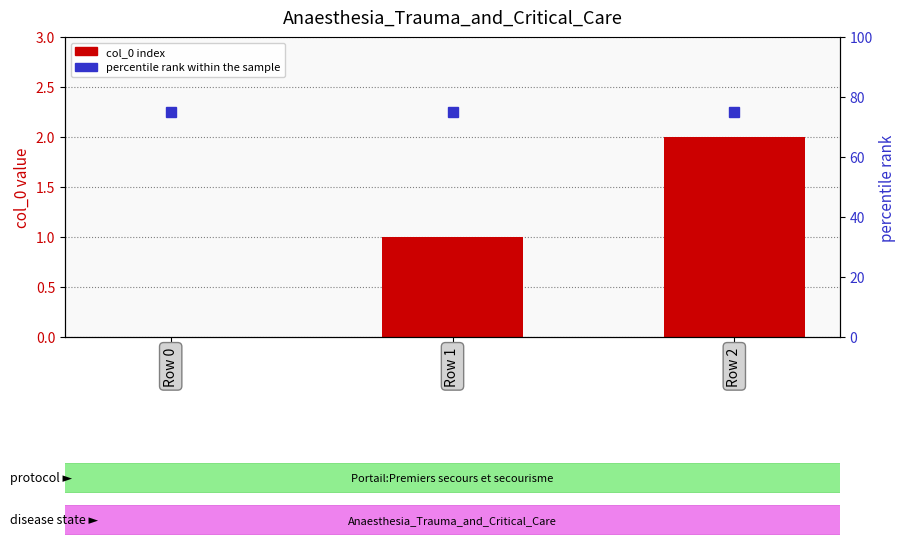

Does the chart contain any negative values?

No